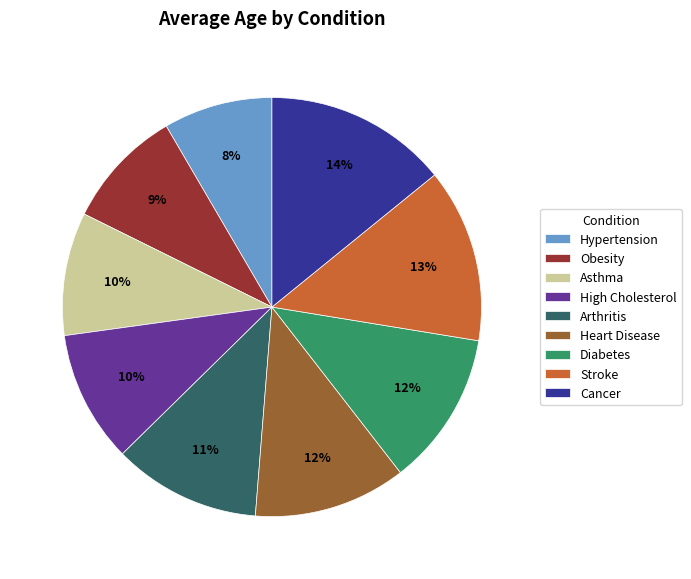

Is Heart Disease the majority of the pie?

No